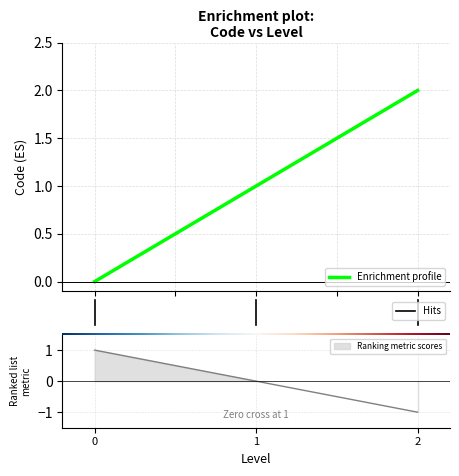

The value at 0 is 0. True or false?

True